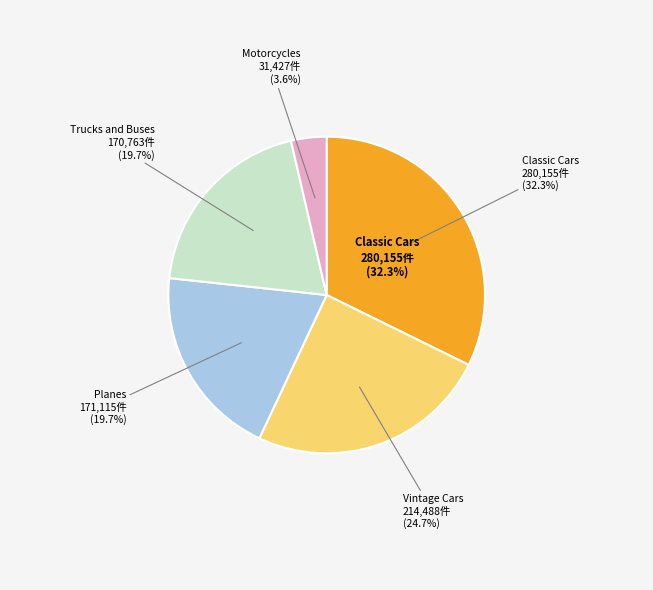

Rank the categories by value from highest to lowest.

Classic Cars, Vintage Cars, Planes, Trucks and Buses, Motorcycles